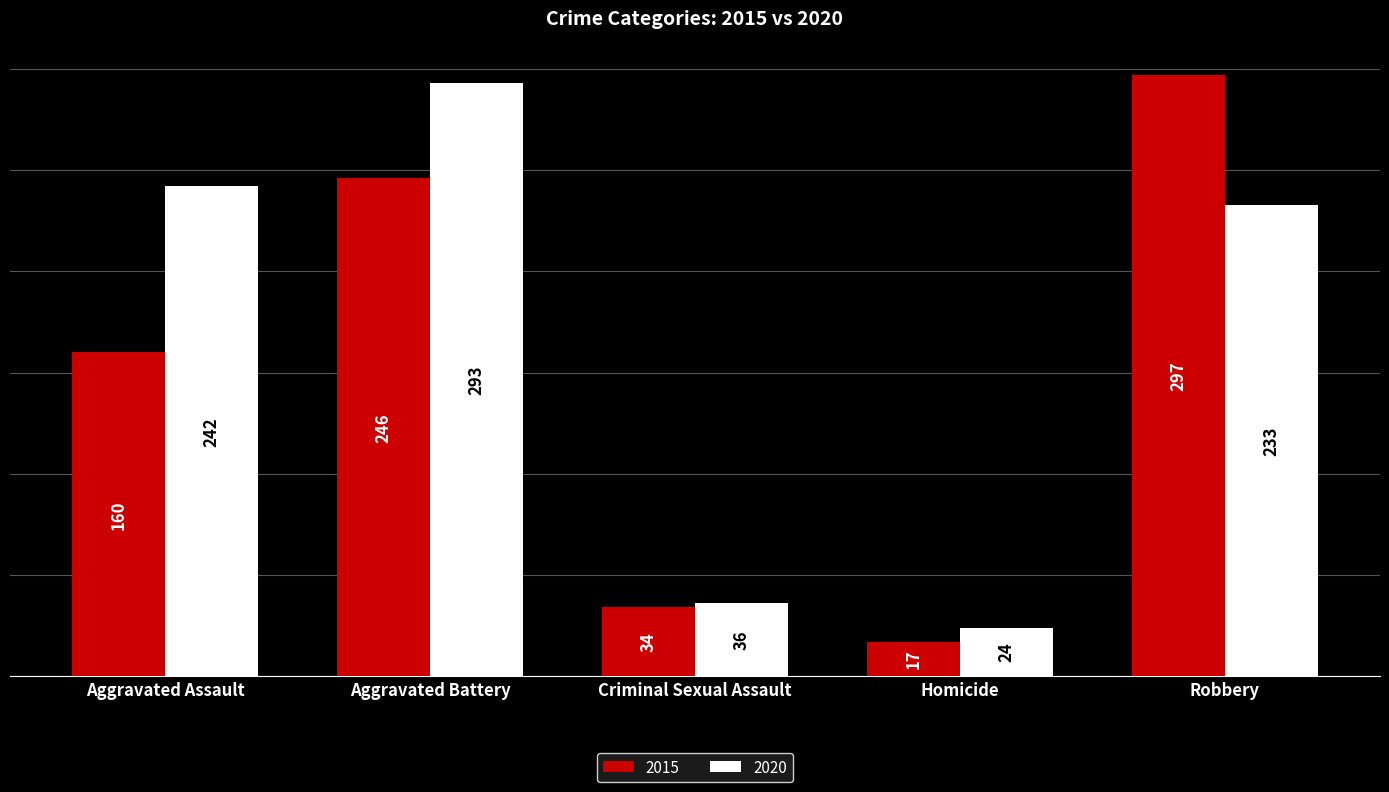

What are all the series names shown in the legend?

2015, 2020